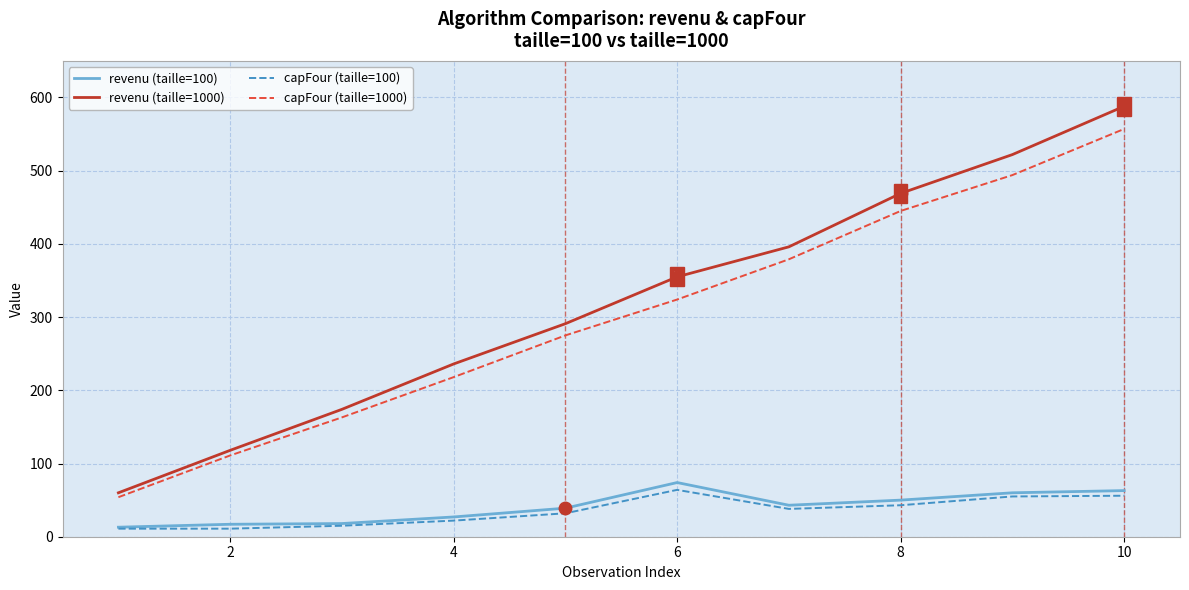

What is the minimum value for capFour (taille=1000)?

54